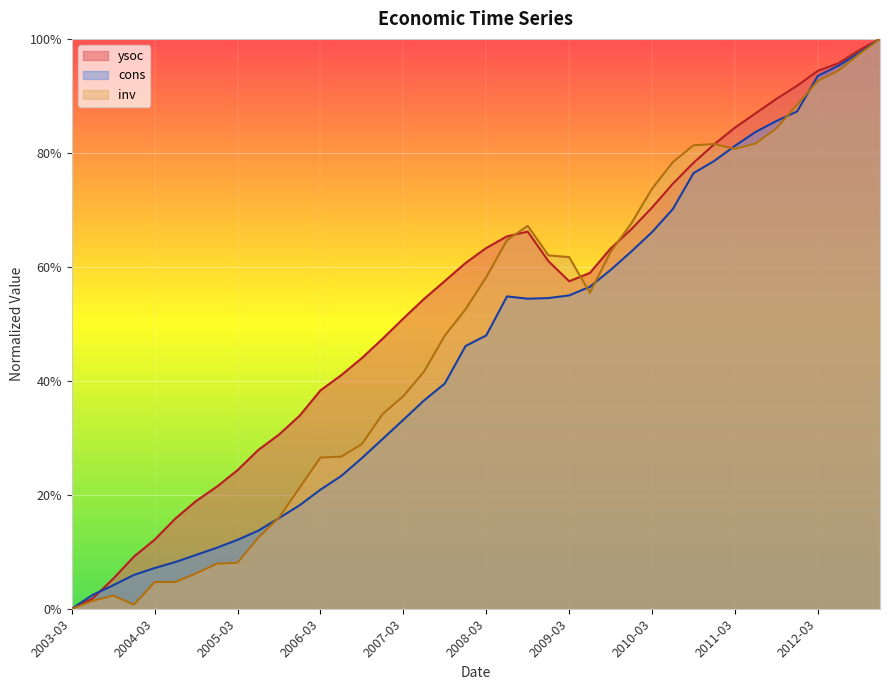

What is the sum of the inv values at 2008-09-01 and 2011-06-01?

1.5